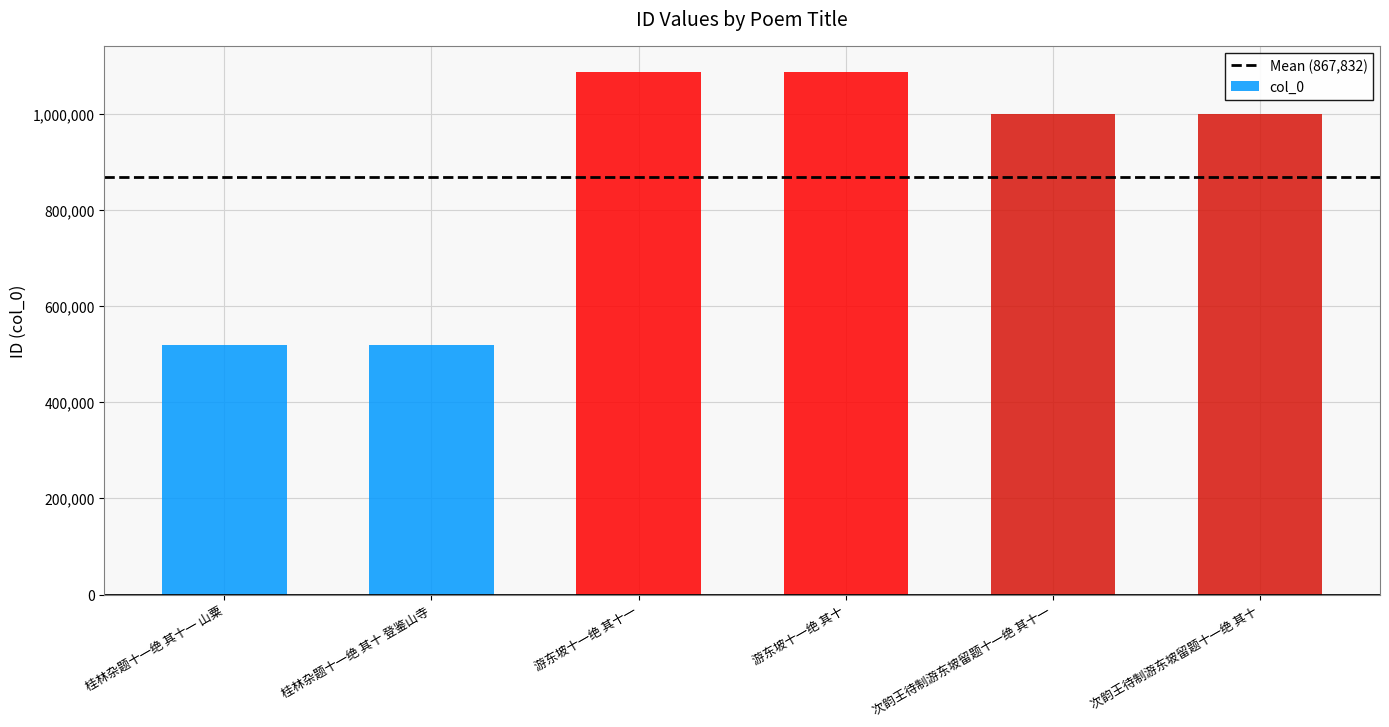

What is the smallest value displayed?

518870